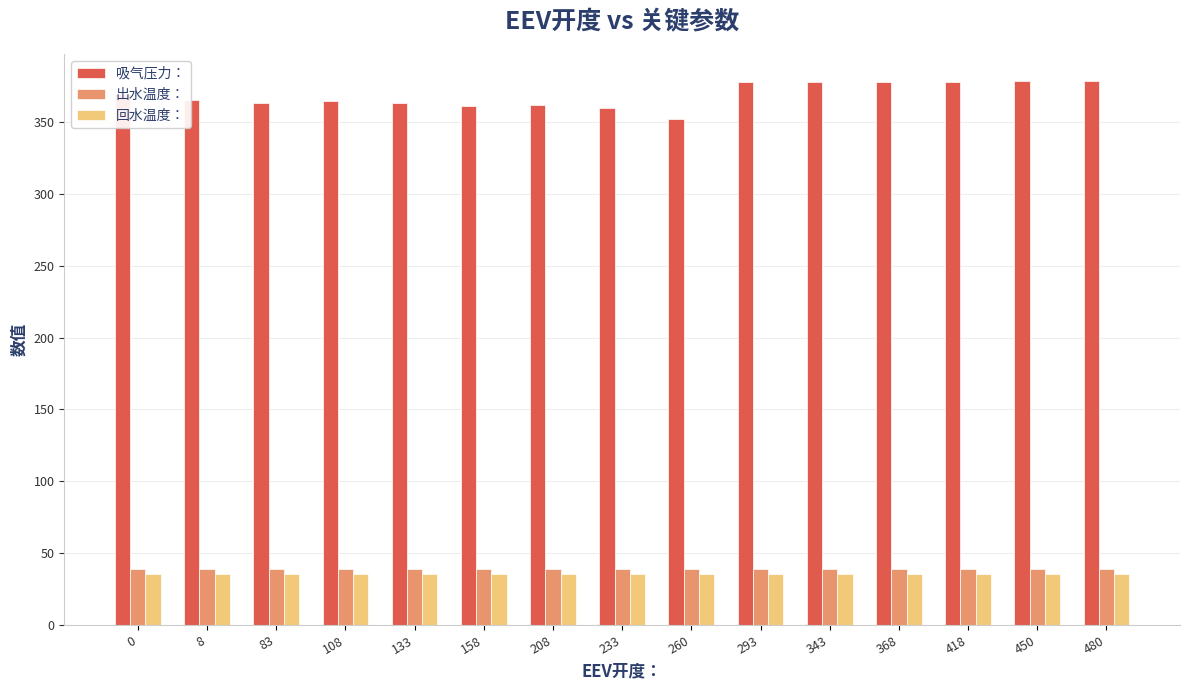

The 出水温度： series shows 38.7 at 0. True or false?

True